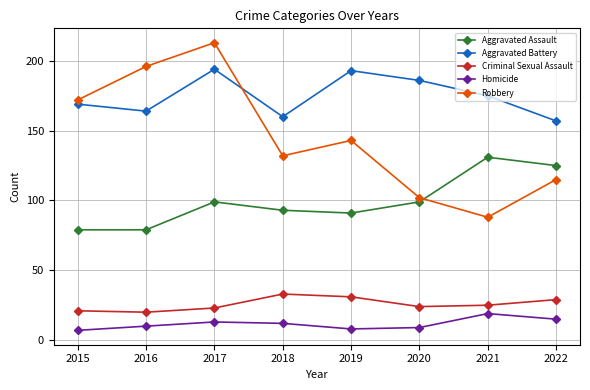

Does the chart have visible grid lines?

Yes